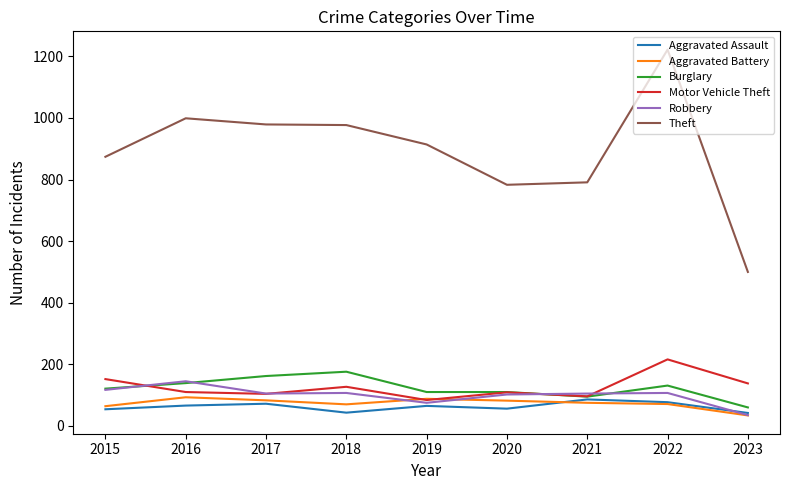

Which series changed the most between 2015 and 2017?

Theft